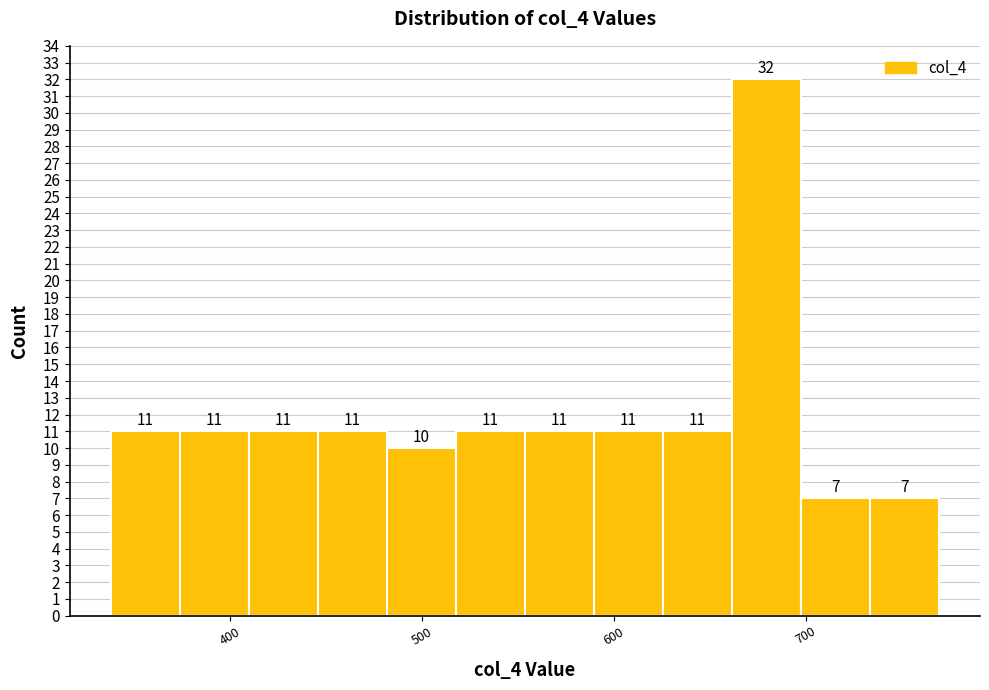

Read against the x-axis, roughly where is the centre of the tallest bar?

680